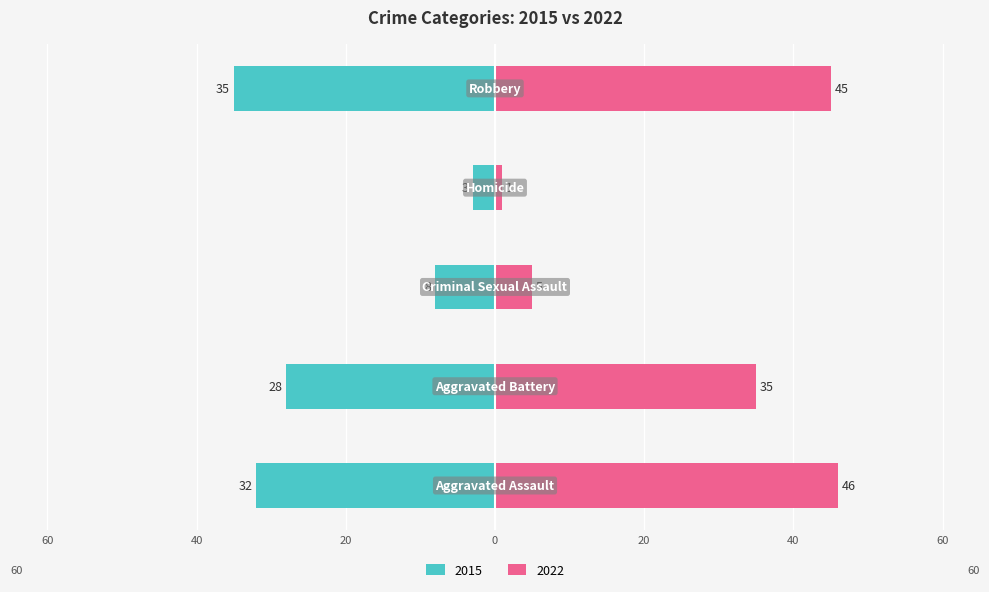

At which label is Left (2015) closest to -19?

Aggravated Battery